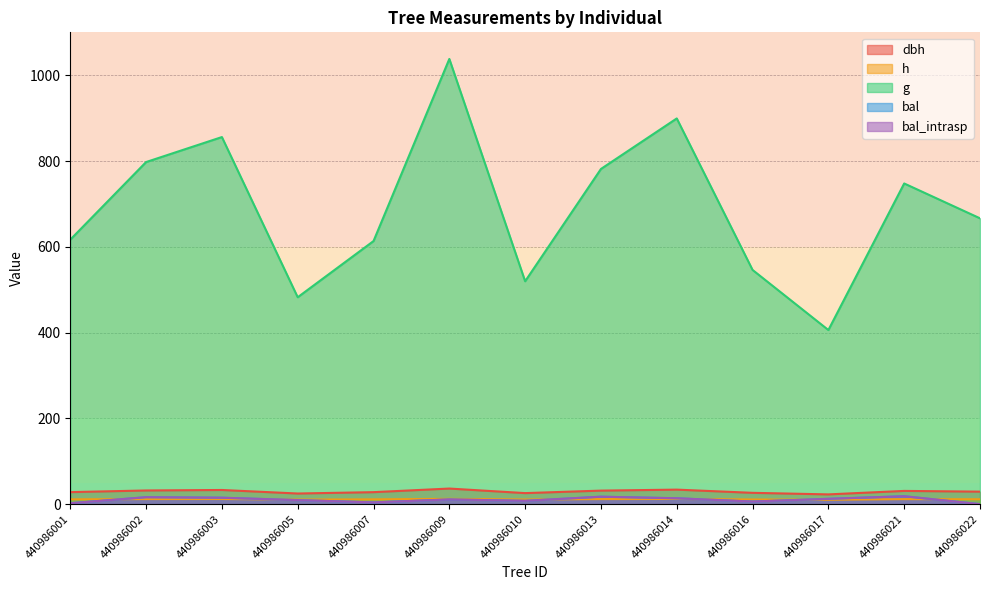

What is the approximate value of bal_intrasp at 440986002?

16.2